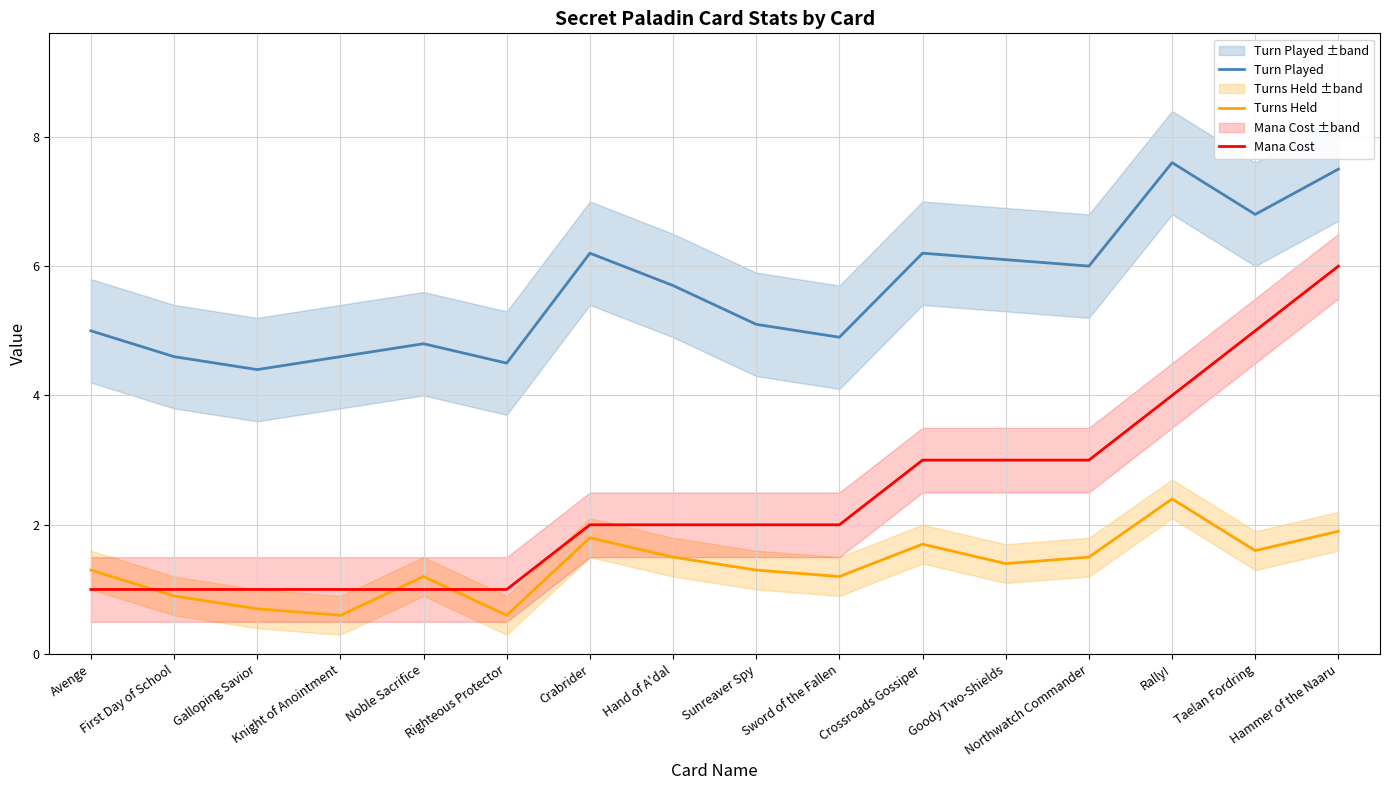

Between Crabrider and Hammer of the Naaru, which series saw the biggest shift?

Mana Cost